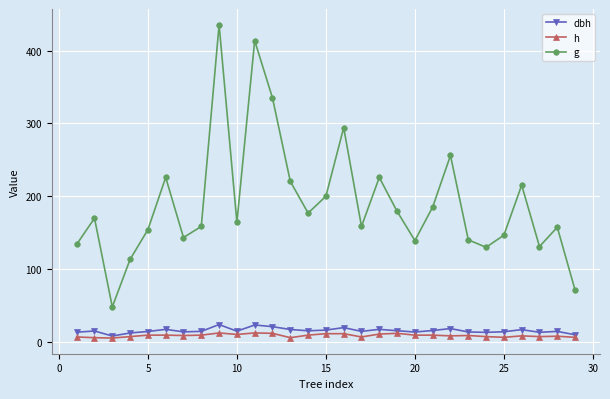

True or false: h and g cross at least once.

False